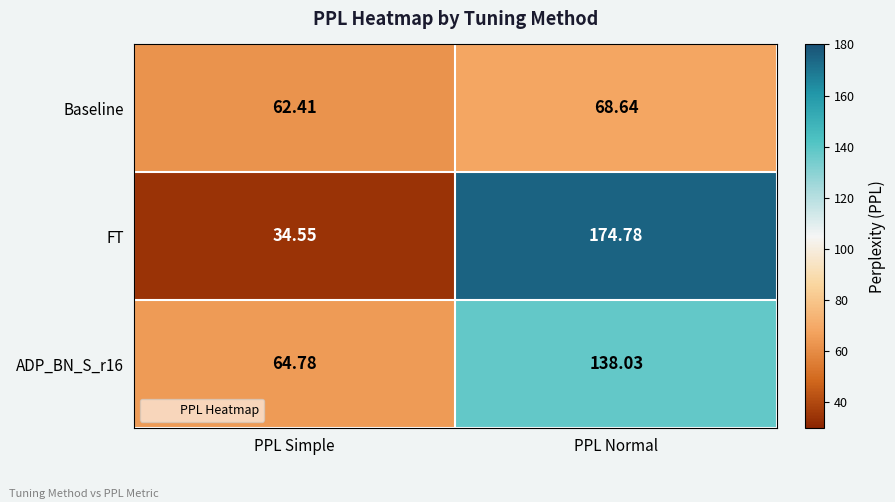

Rank the categories by ADP_BN_S_r16 value from lowest to highest.

PPL Simple, PPL Normal